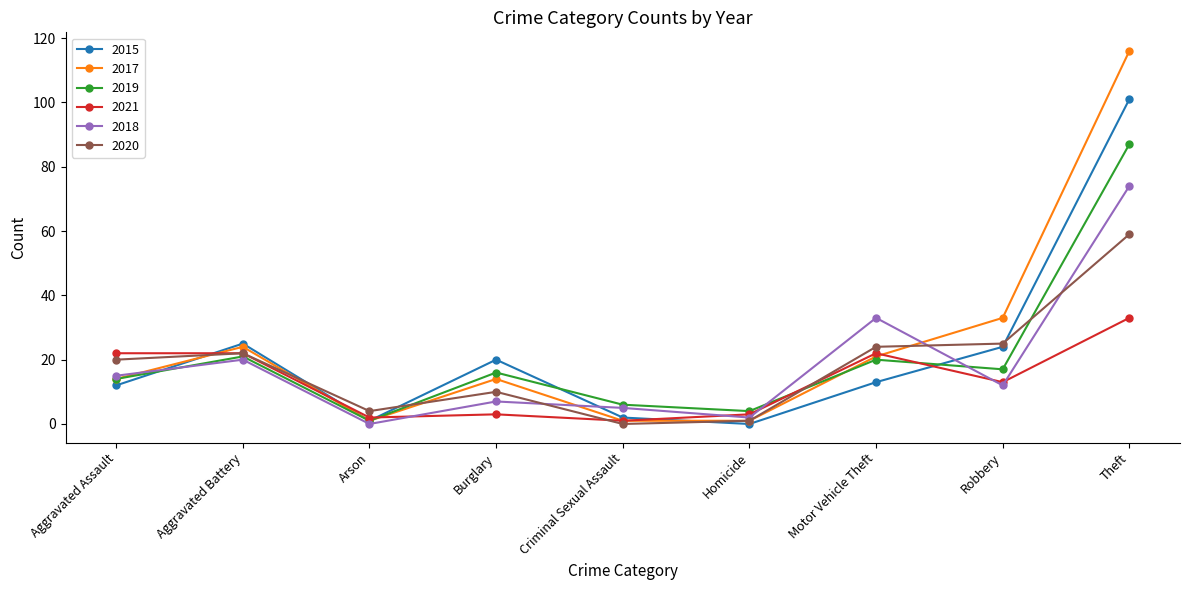

Which series has the largest total across all categories?

2017